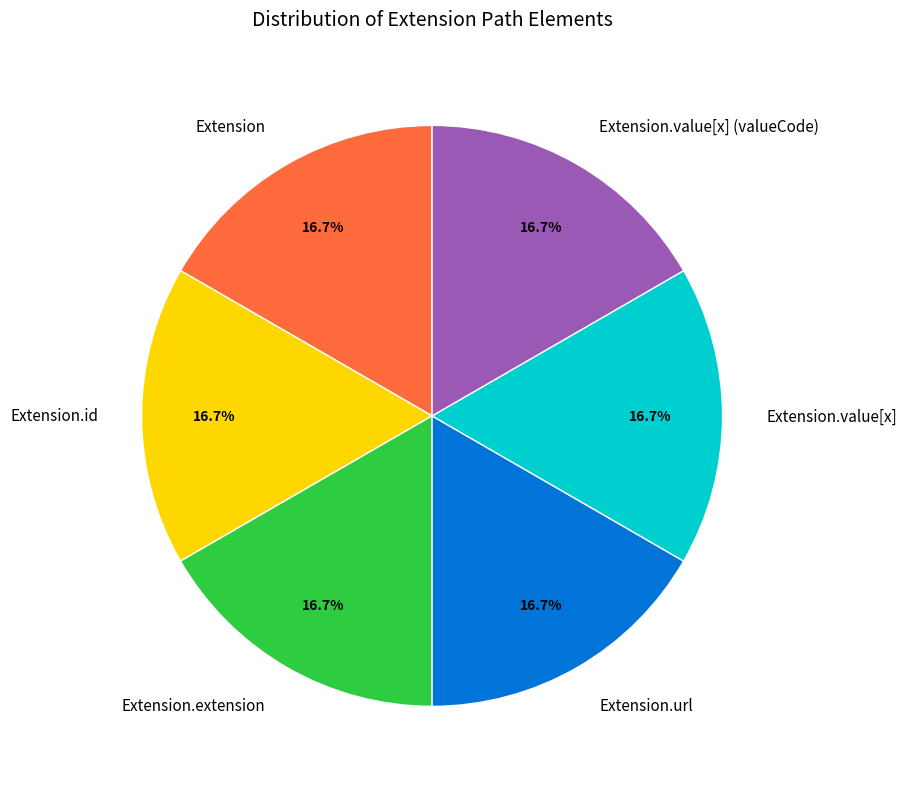

Does Extension.extension account for over 50% of the chart?

No